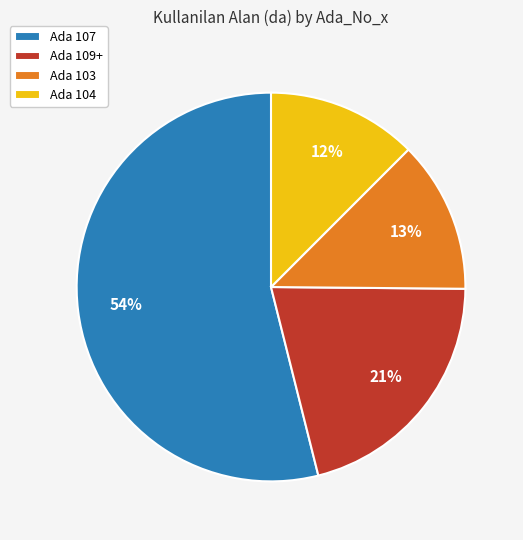

Do Ada 109+ and Ada 104 together represent more than half of the pie?

No